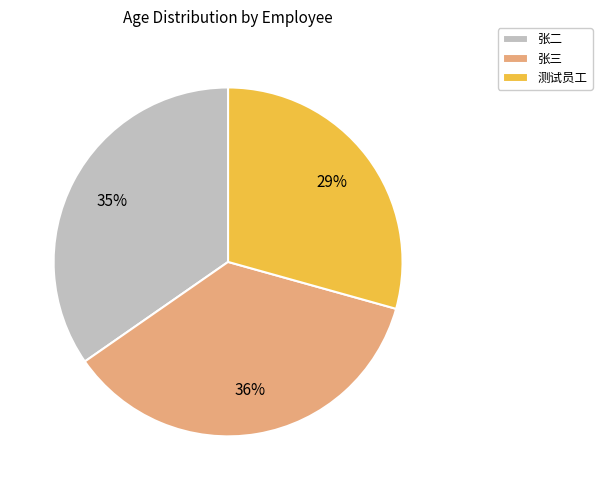

Rank the categories by value from highest to lowest.

张三, 张二, 测试员工